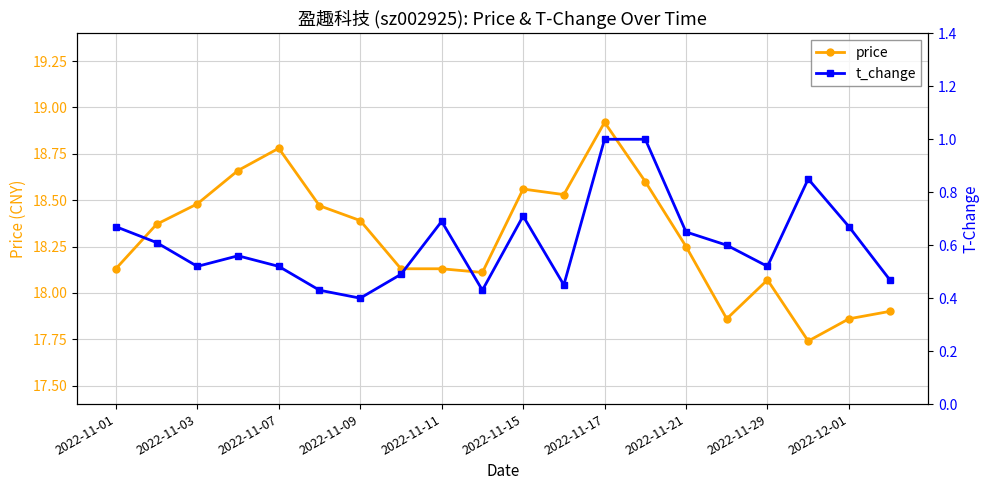

At which category does price reach its first local peak?

2022-11-07